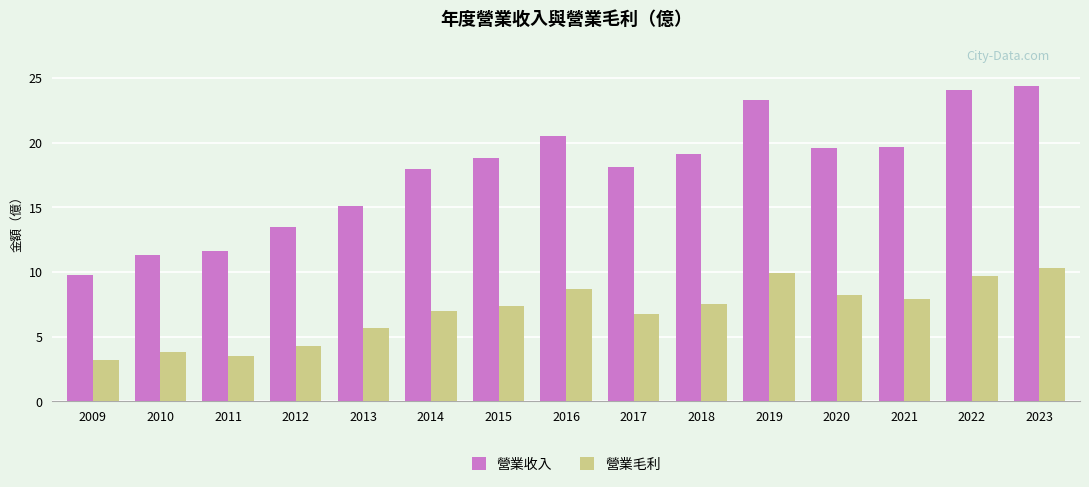

Rank the series at 2012 from lowest to highest value.

營業毛利, 營業收入